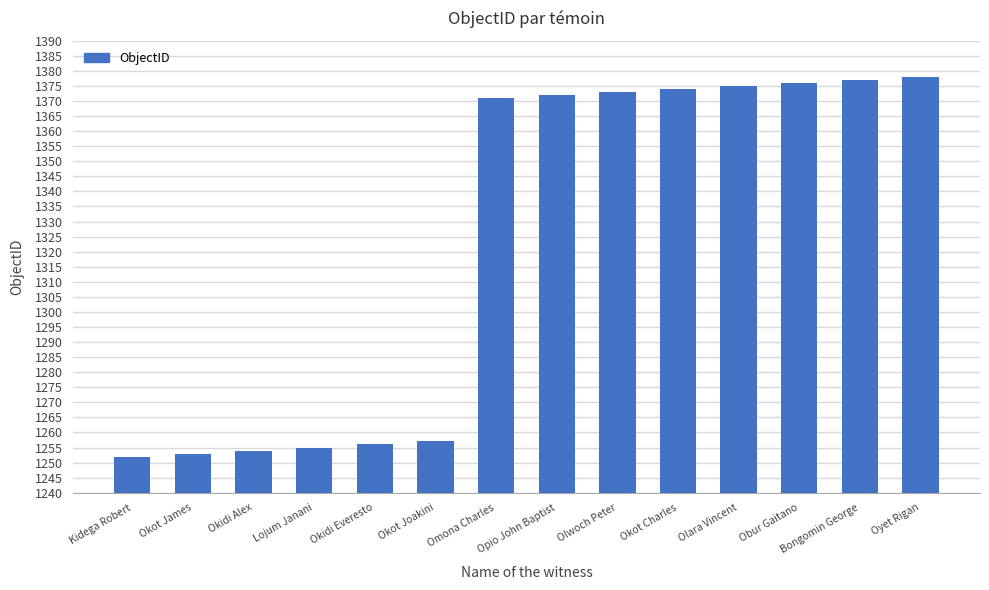

What is the greatest value displayed?

1378